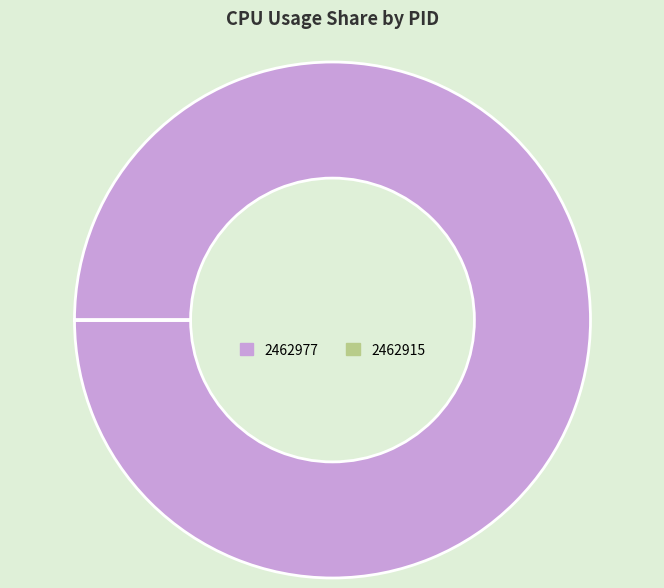

Is there any slice that represents more than half of the pie?

Yes